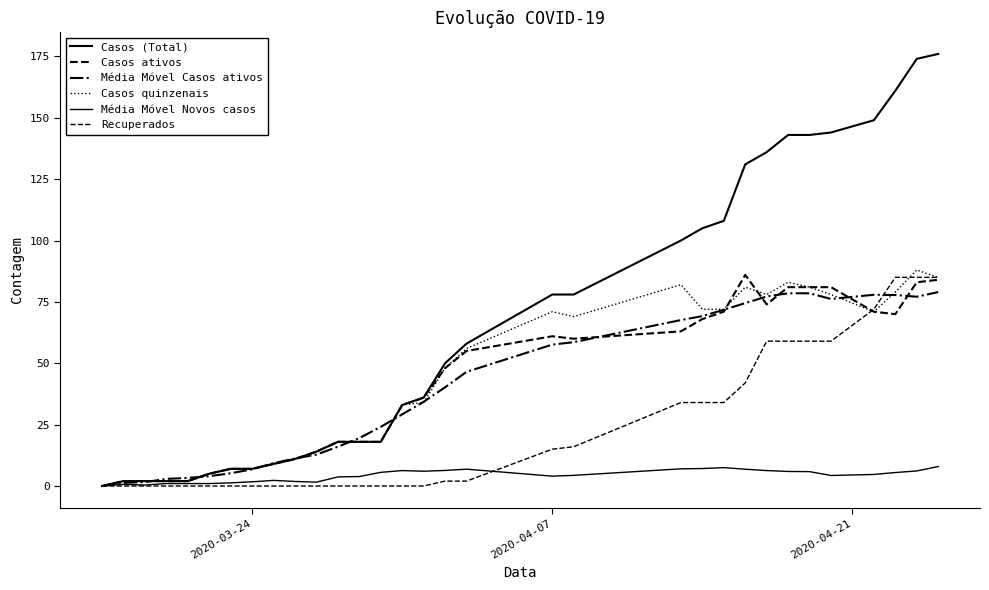

How many lines are shown in the chart?

6